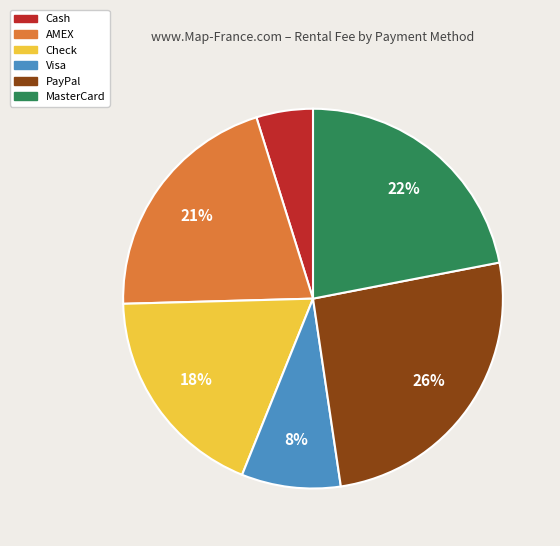

Is there any slice that represents more than half of the pie?

No